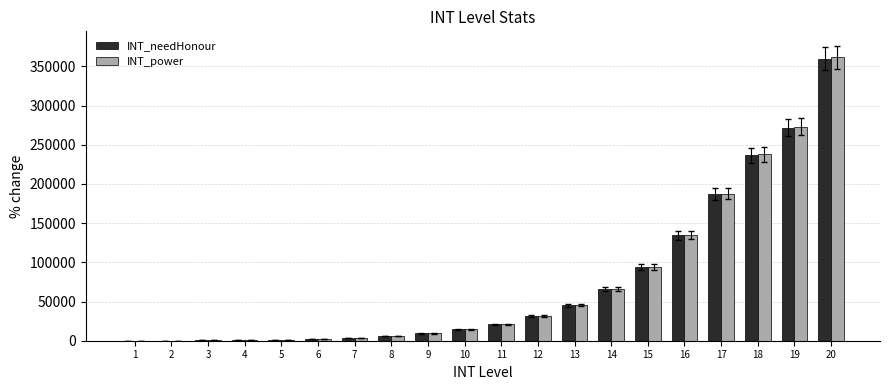

Is the value of INT_power at 3 greater than the value of INT_needHonour at 14?

No